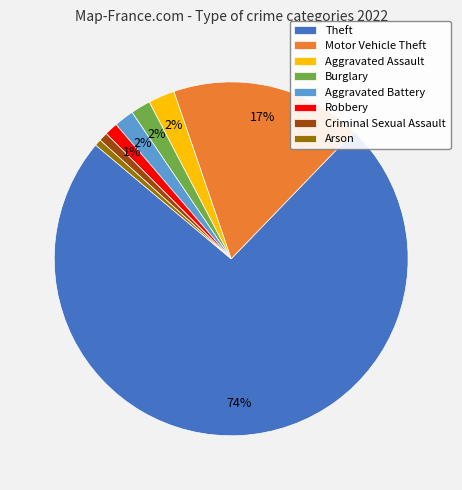

To the nearest percent, what is the average slice percentage?

12%